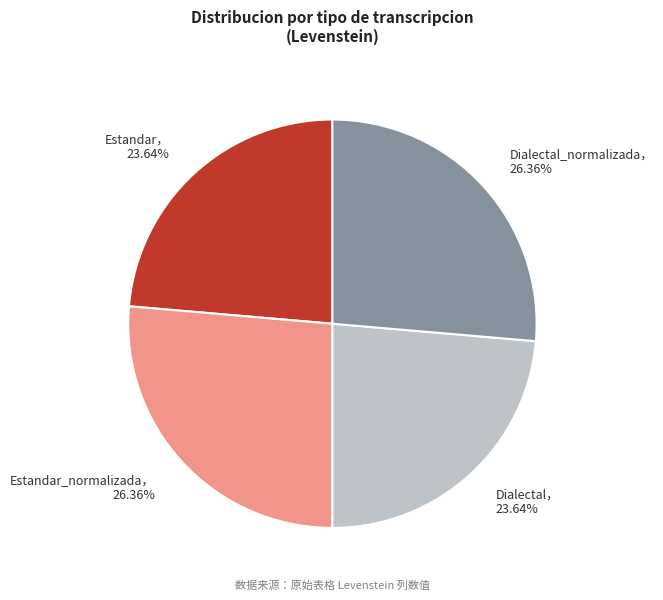

Does any single category account for the majority?

No